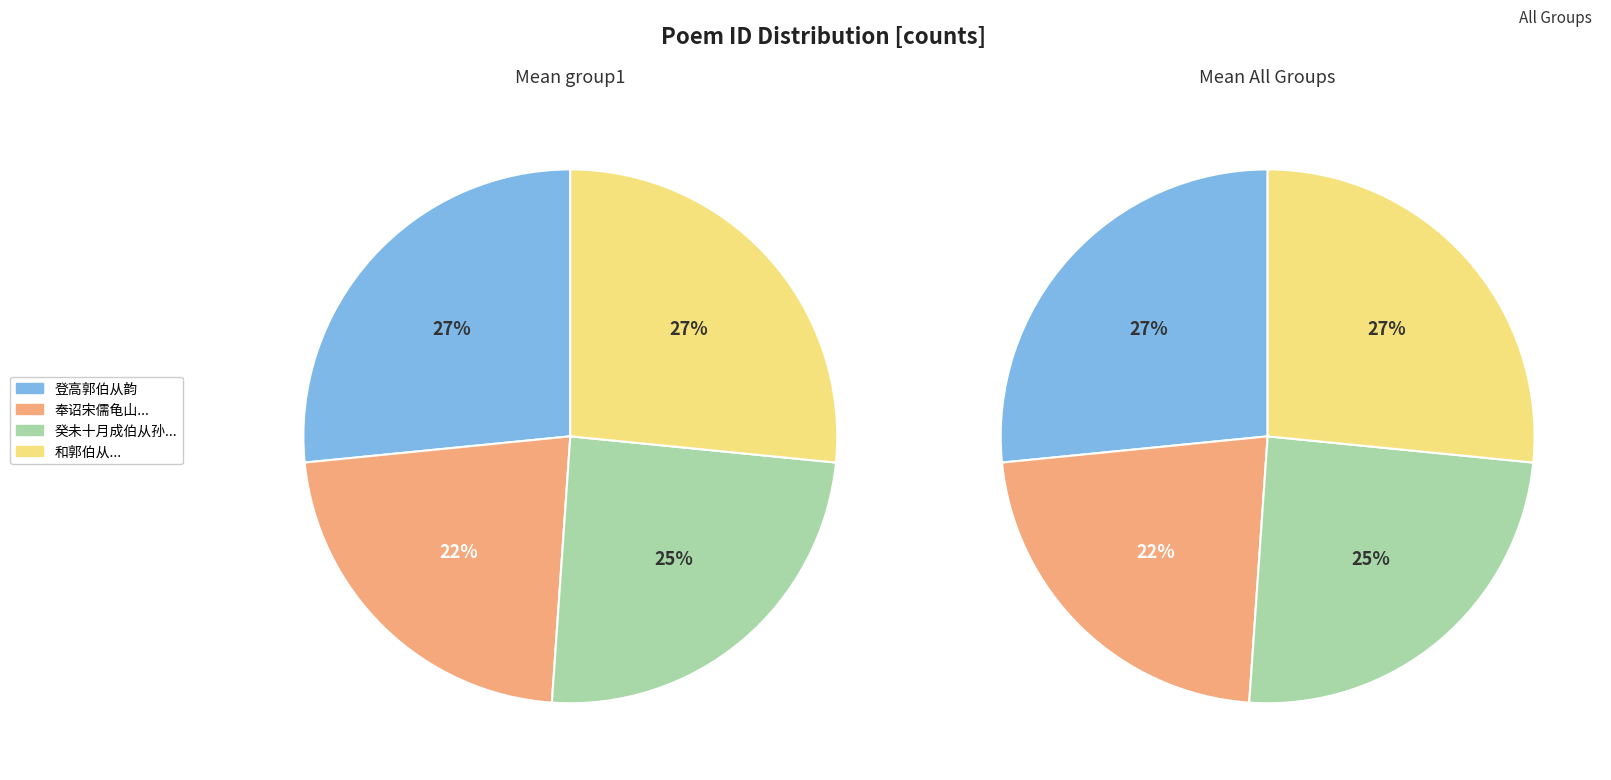

Does 癸未十月成伯从孙詹录偕弟进士寅季侄孟嘉过敬美澹圃看菊花作 represent more than half of the total?

No